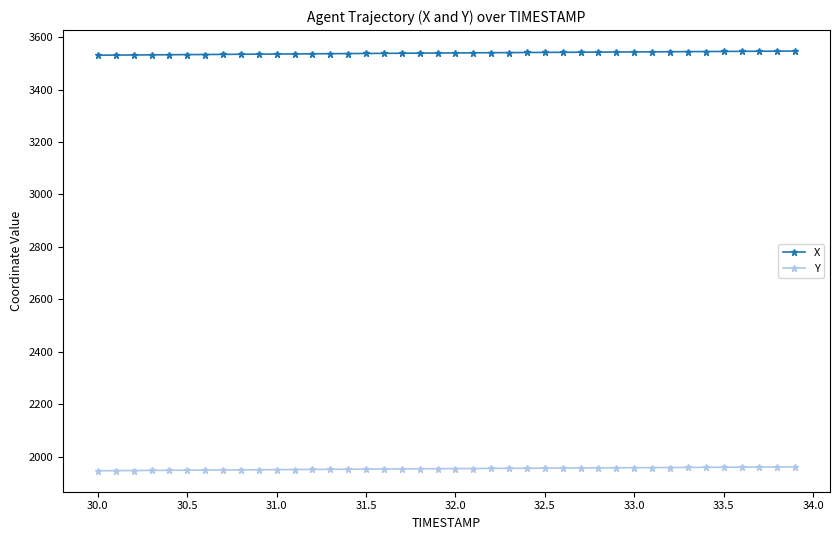

Does the chart display data point markers on the line(s)?

Yes